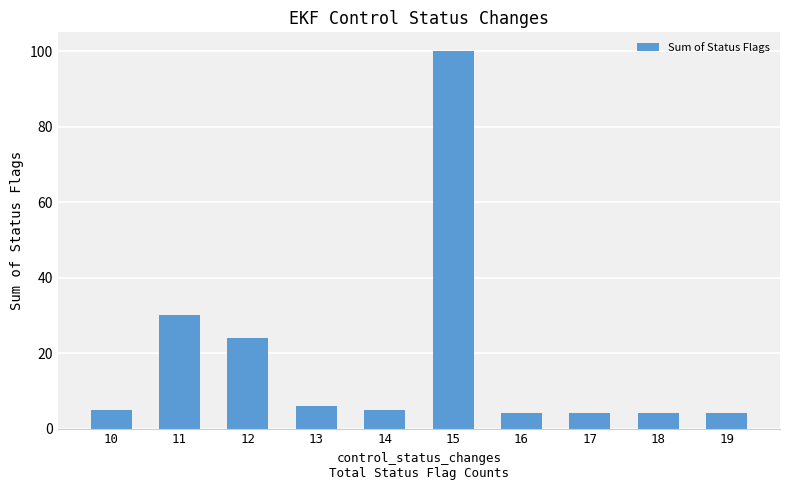

What is the maximum value shown in the chart?

100